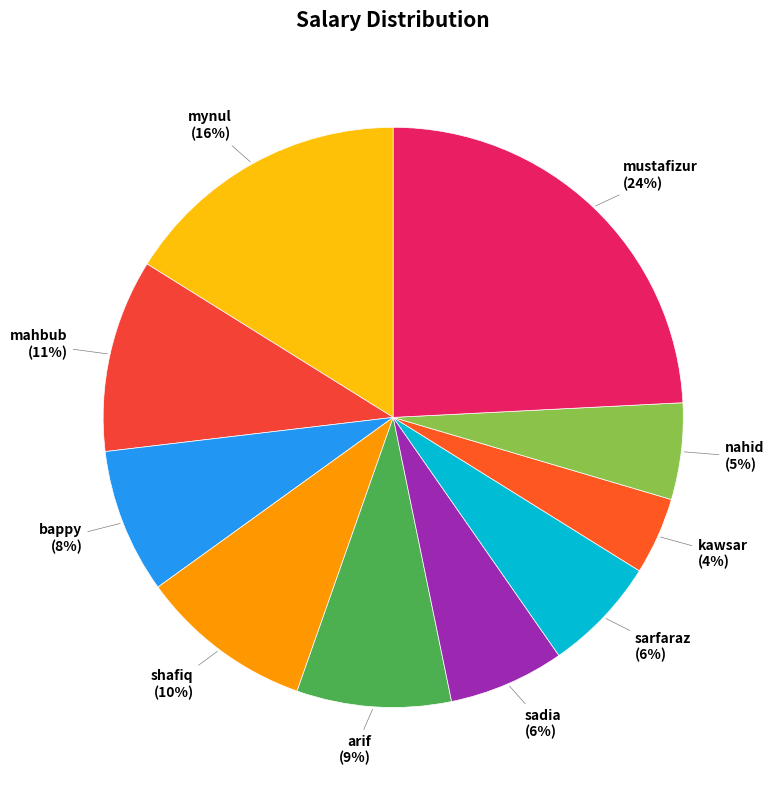

Is it true that nahid is 5% of the pie?

True